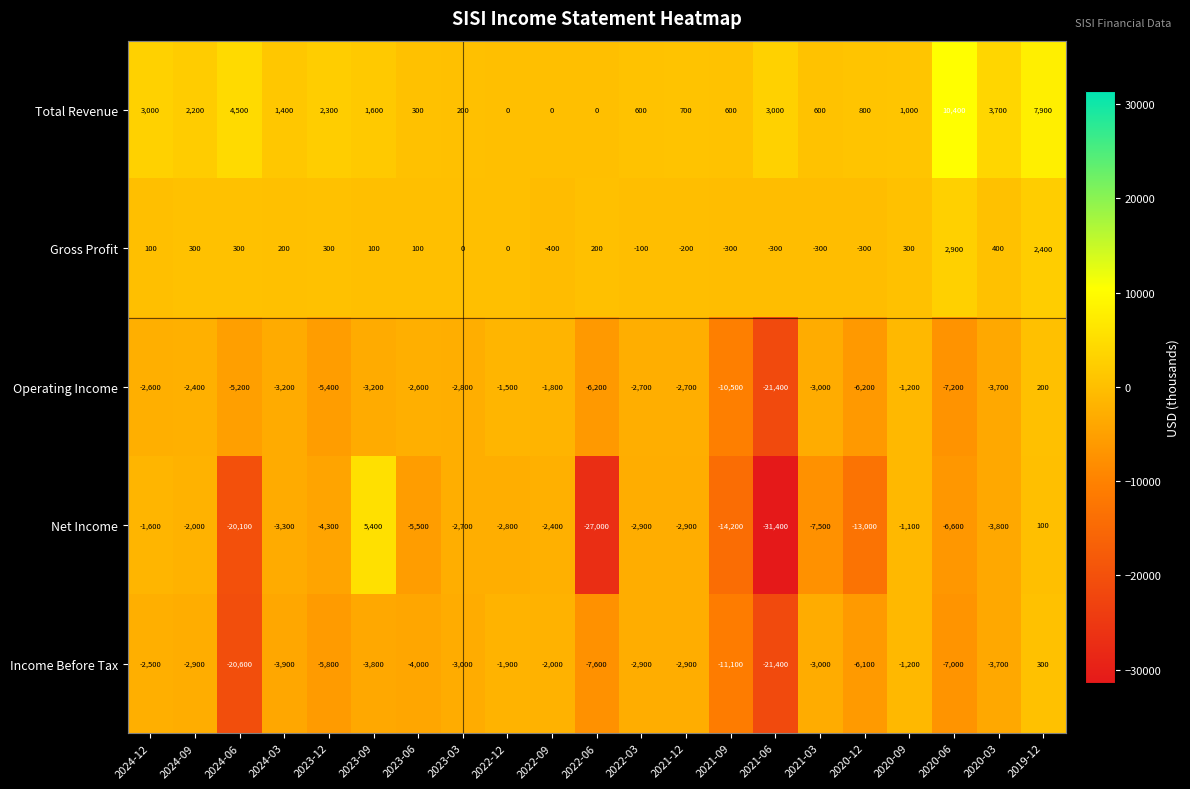

Which series changed the most between 2024-09 and 2022-09?

Total Revenue